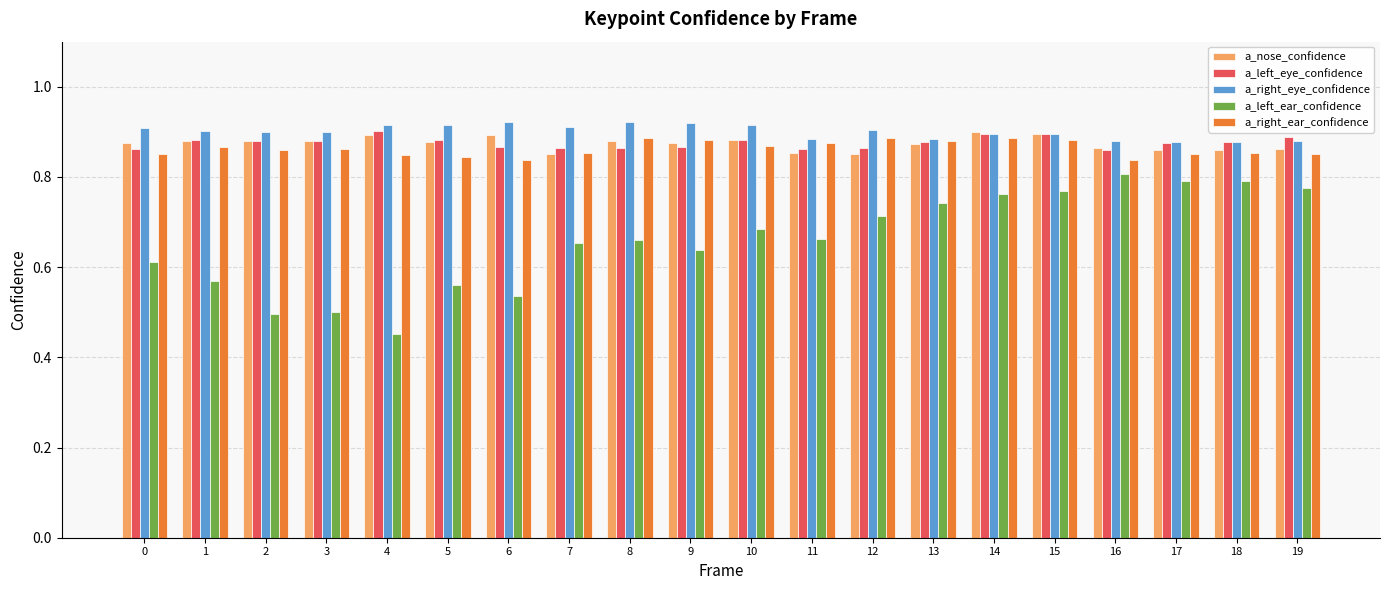

How many bars are there in each group?

5